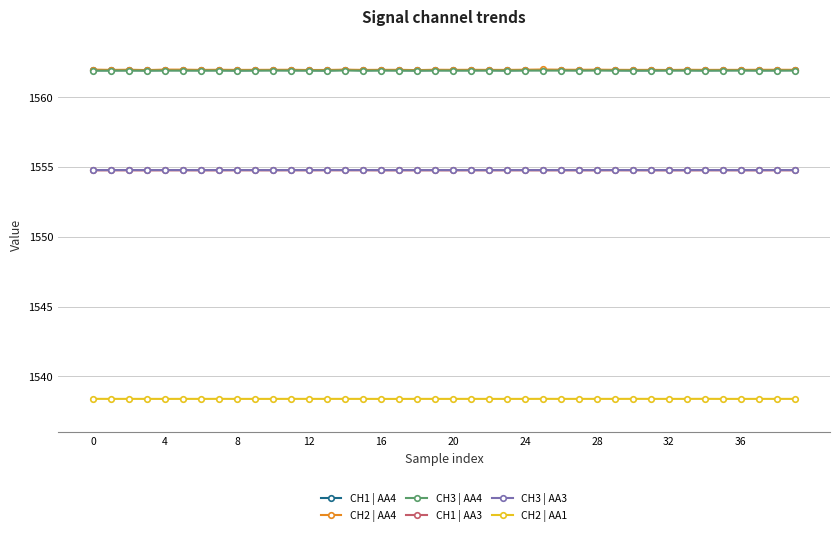

What is the sum of all CH1 | AA3 values?

62190.6